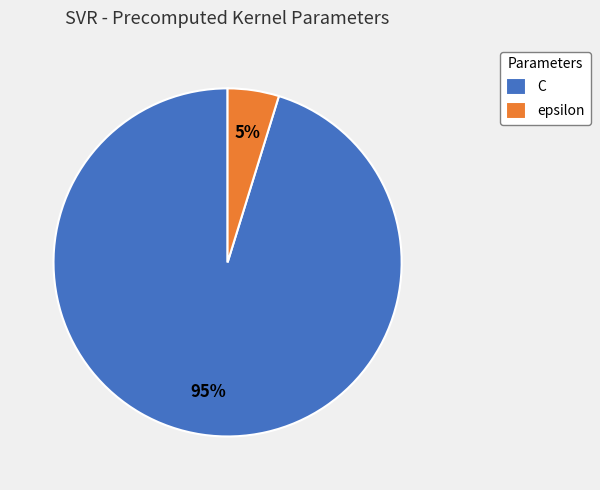

Is epsilon the majority of the pie?

No